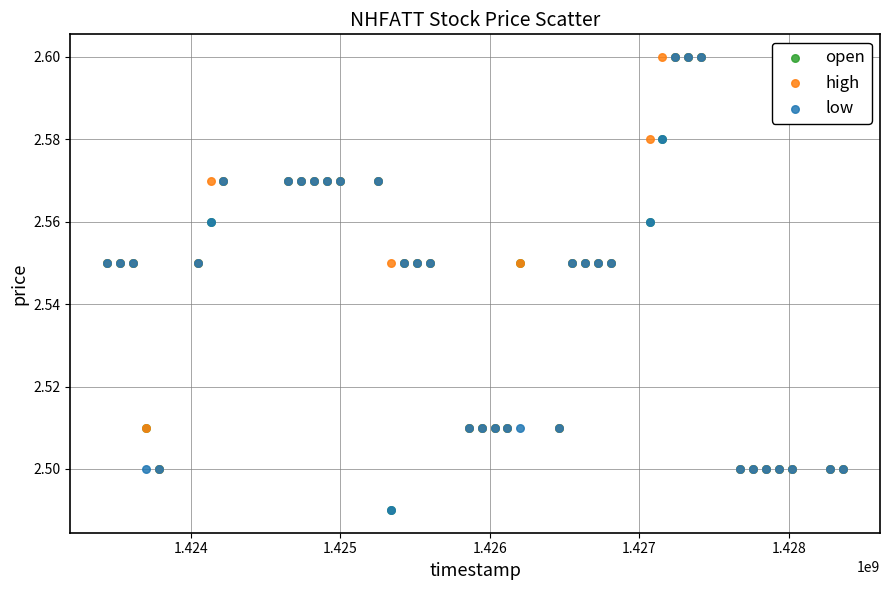

What are all the series names shown in the legend?

open, high, low